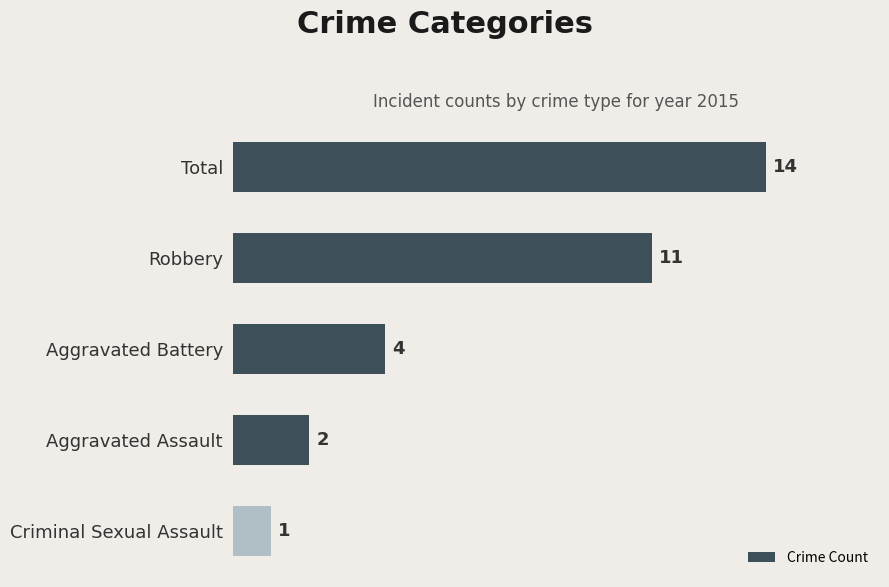

List the labels in order of value, smallest first.

Criminal Sexual Assault, Aggravated Assault, Aggravated Battery, Robbery, Total